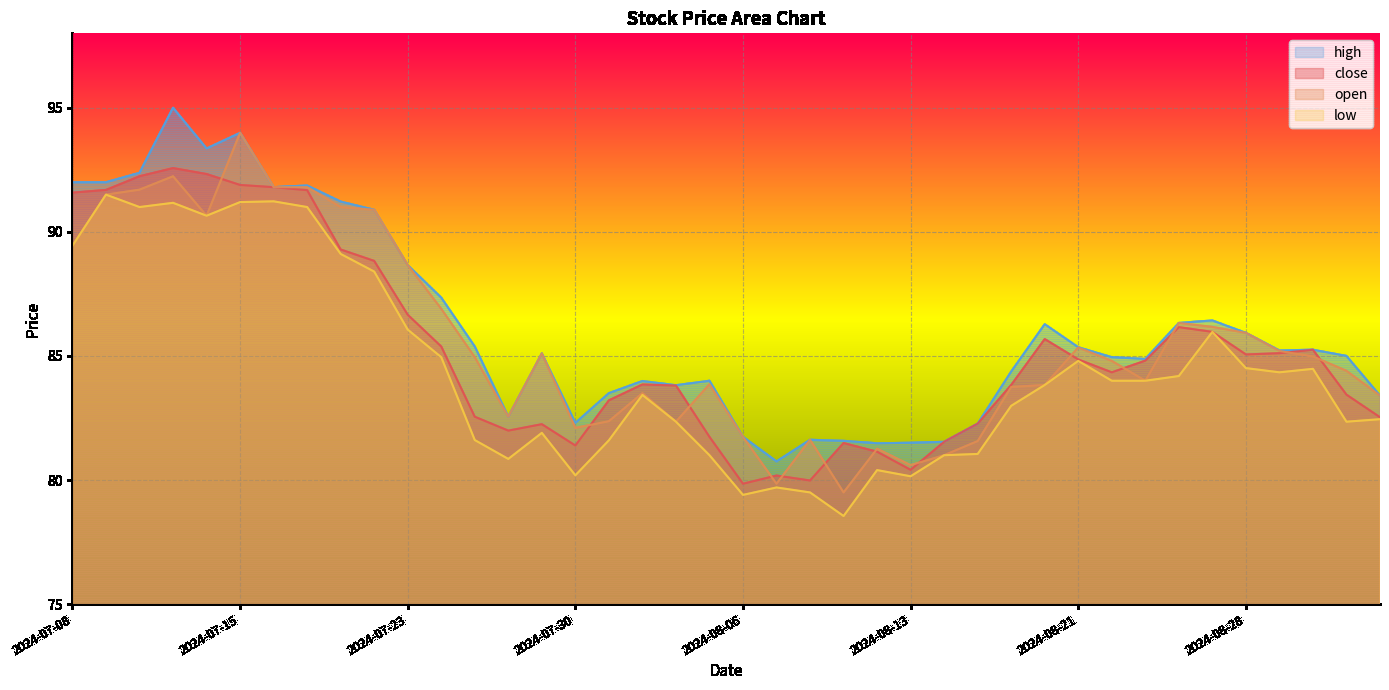

Reading left to right, what are all the values shown in this chart?

close: 91.6	91.7	92.2	92.6	92.3	91.9	91.8	91.7	89.3	88.8	86.7	85.4	82.5	82.0	82.2	81.4	83.2	83.8	83.8	81.7	79.8	80.2	80.0	81.5	81.1	80.4	81.5	82.3	83.8	85.7	84.9	84.3	84.8	86.2	86.0	85.1	85.1	85.2	83.4	82.5
open: 89.4	91.5	91.7	92.2	90.7	94.0	91.8	91.8	91.0	90.9	88.7	86.9	85.0	82.5	85.1	82.1	82.4	83.5	82.3	83.9	81.7	79.8	81.6	79.5	81.3	80.6	81.0	81.6	83.8	83.8	85.3	84.8	84.0	86.3	86.2	85.9	85.2	85.0	84.4	83.4
high: 92.0	92.0	92.4	95.0	93.4	94.0	91.8	91.9	91.2	90.9	88.7	87.3	85.4	82.5	85.1	82.3	83.5	84.0	83.8	84.0	81.7	80.8	81.6	81.6	81.5	81.5	81.5	82.3	84.4	86.3	85.3	85.0	84.9	86.3	86.4	85.9	85.2	85.2	85.0	83.4
low: 89.4	91.5	91.0	91.2	90.7	91.2	91.2	91.0	89.1	88.4	86.1	85.0	81.6	80.8	81.9	80.2	81.6	83.4	82.3	81.0	79.4	79.7	79.5	78.5	80.4	80.2	81.0	81.0	83.0	83.8	84.8	84.0	84.0	84.2	86.0	84.5	84.3	84.5	82.3	82.5